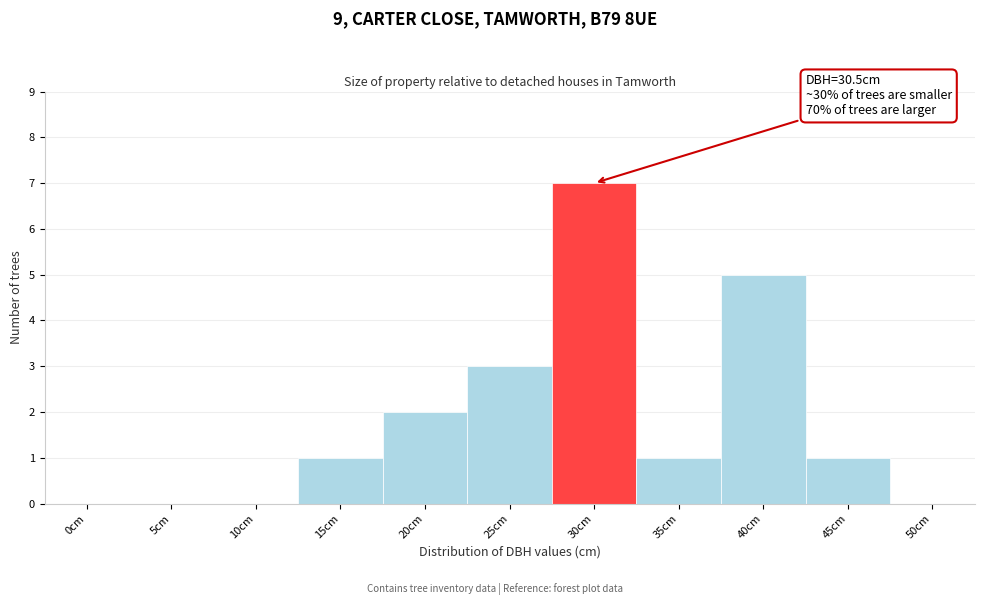

Reading left to right, extract all data points from this chart.

0cm=0	5cm=0	10cm=0	15cm=1	20cm=2	25cm=3	30cm=7	35cm=1	40cm=5	45cm=1	50cm=0